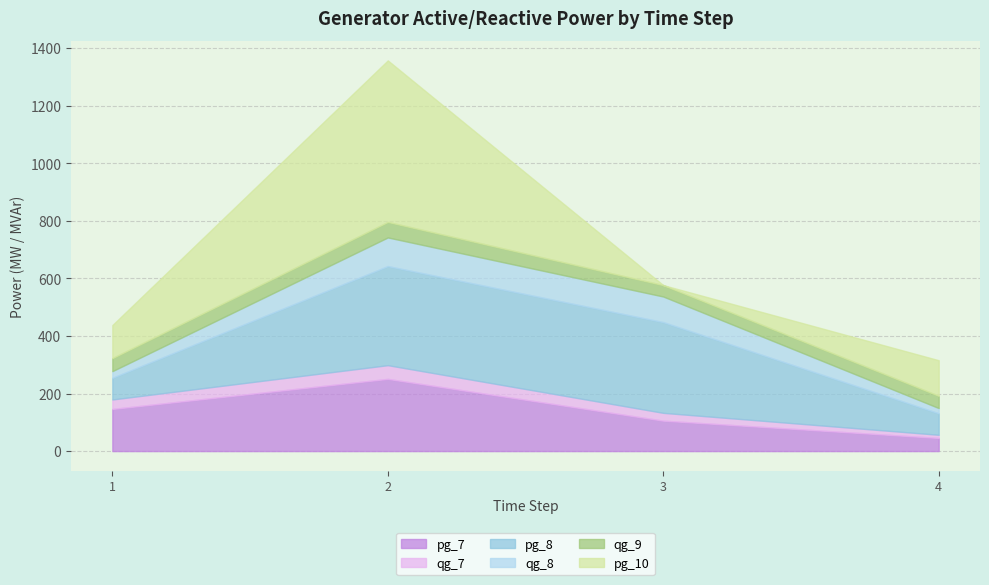

What is the sum of the qg_9 values at 1 and 2?

99.2